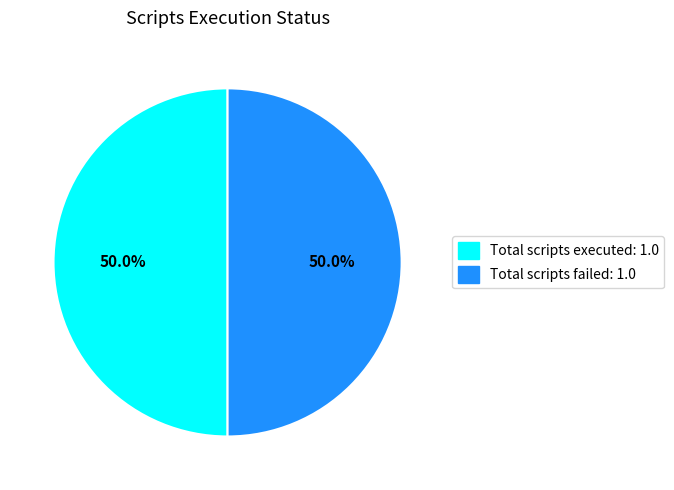

What is the ratio of the value at Total scripts executed: 1.0 to the value at Total scripts failed: 1.0?

1.0